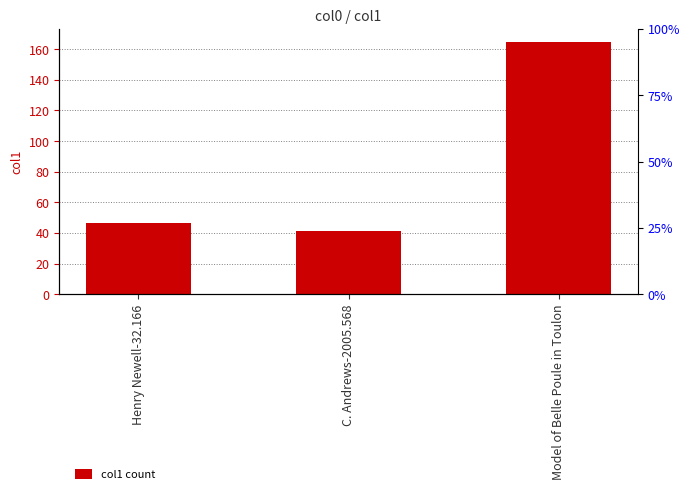

Does the chart contain any negative values?

No